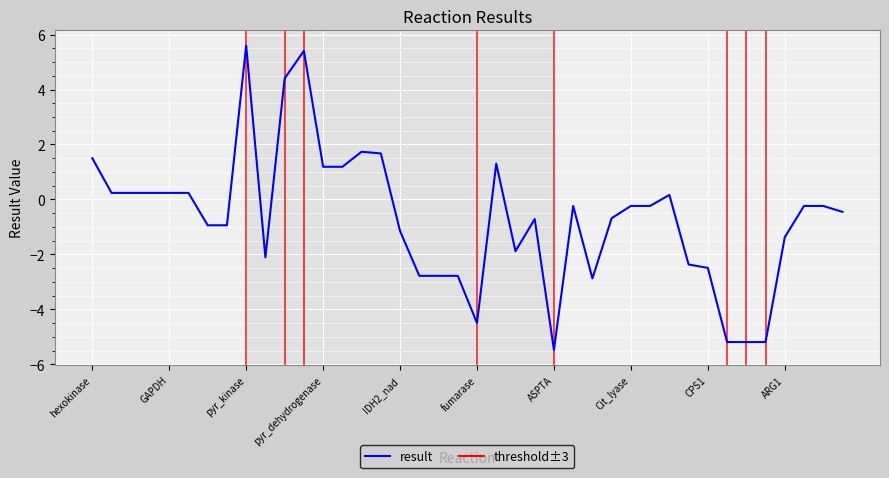

What is the difference between the maximum and minimum values?

11.1